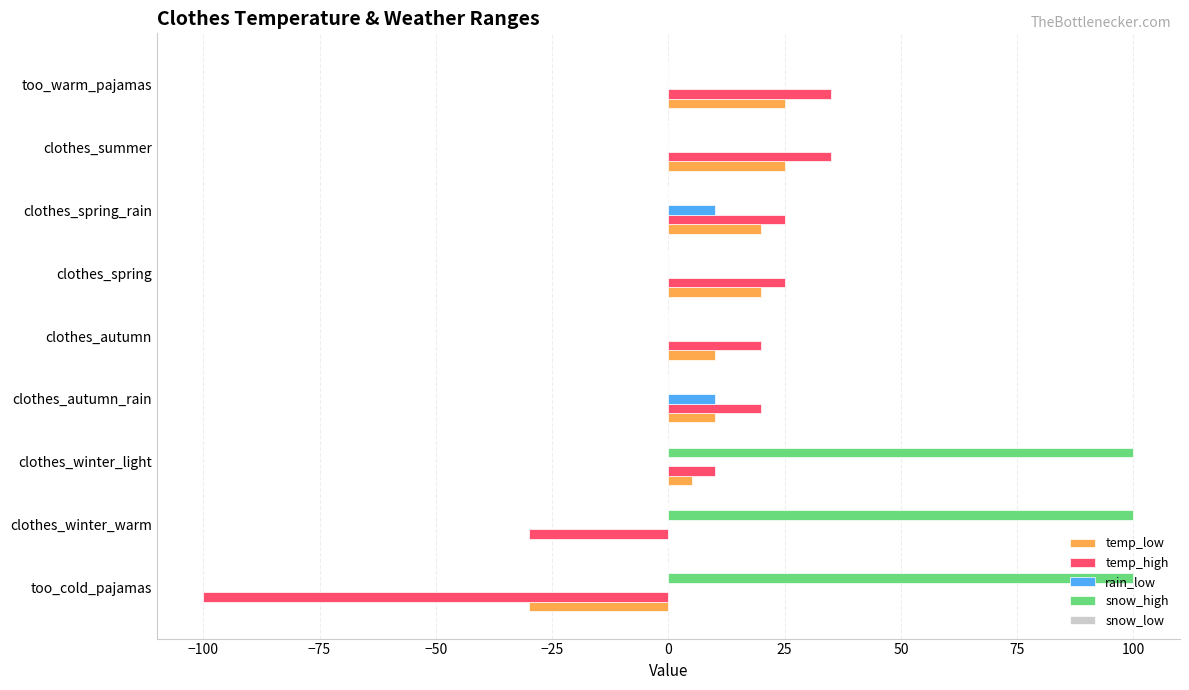

True or false: snow_high has a value of 0 at clothes_spring.

True